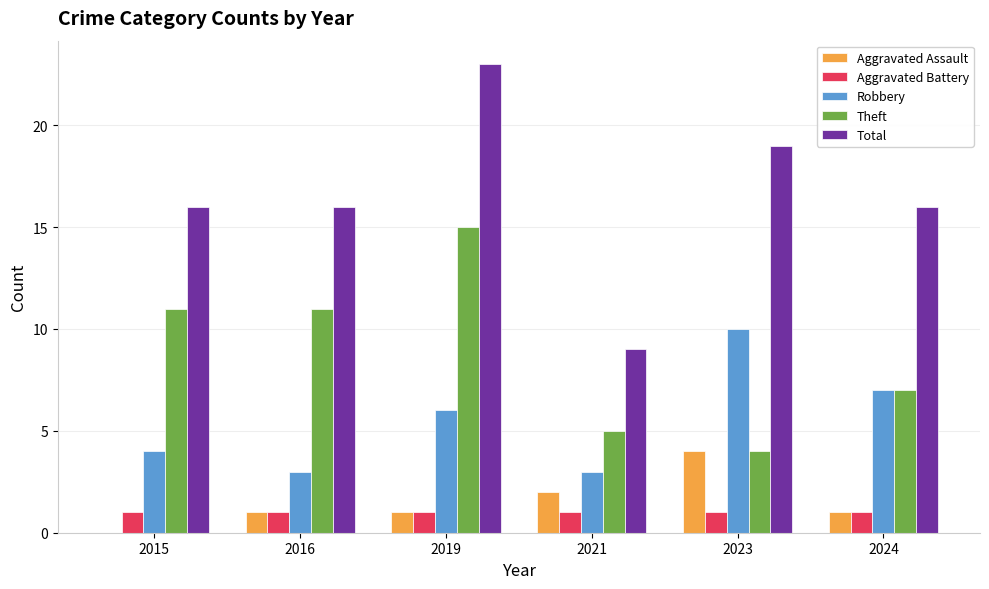

What is the sum of all Aggravated Battery values?

6